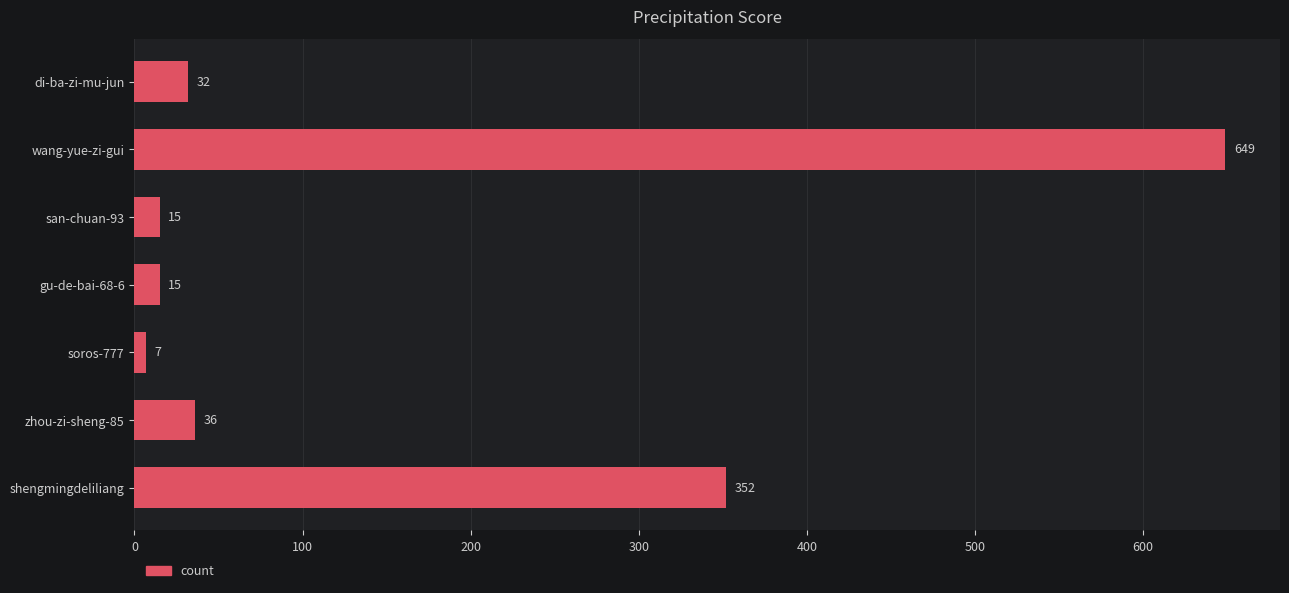

What is the greatest value displayed?

649